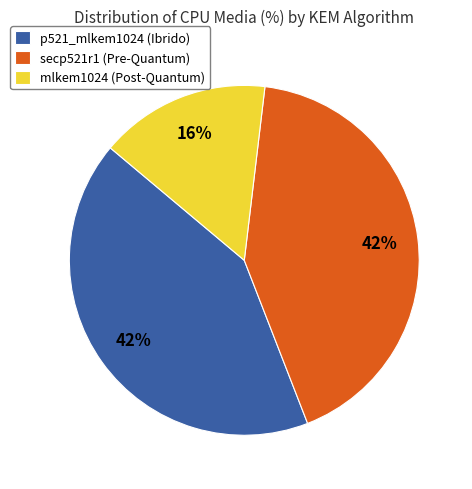

How many segments does this pie chart have?

3